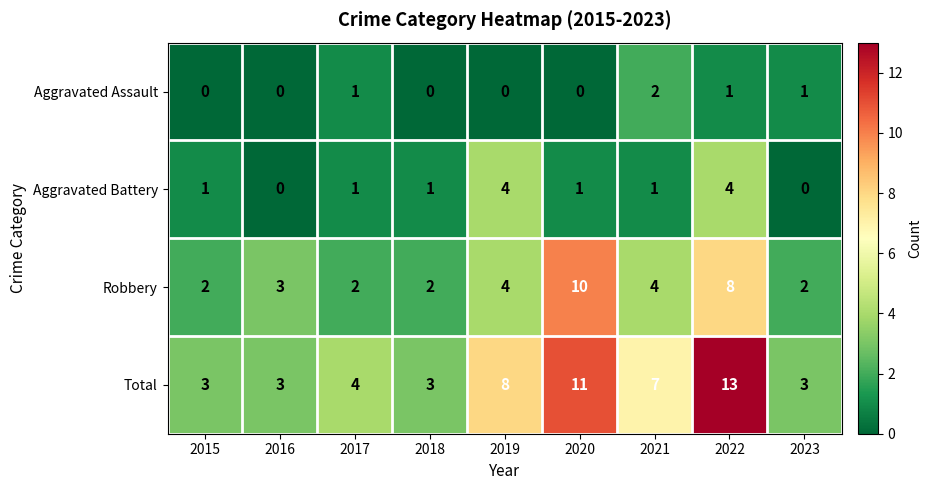

Rank the series by their maximum value, from lowest to highest.

Aggravated Assault, Aggravated Battery, Robbery, Total